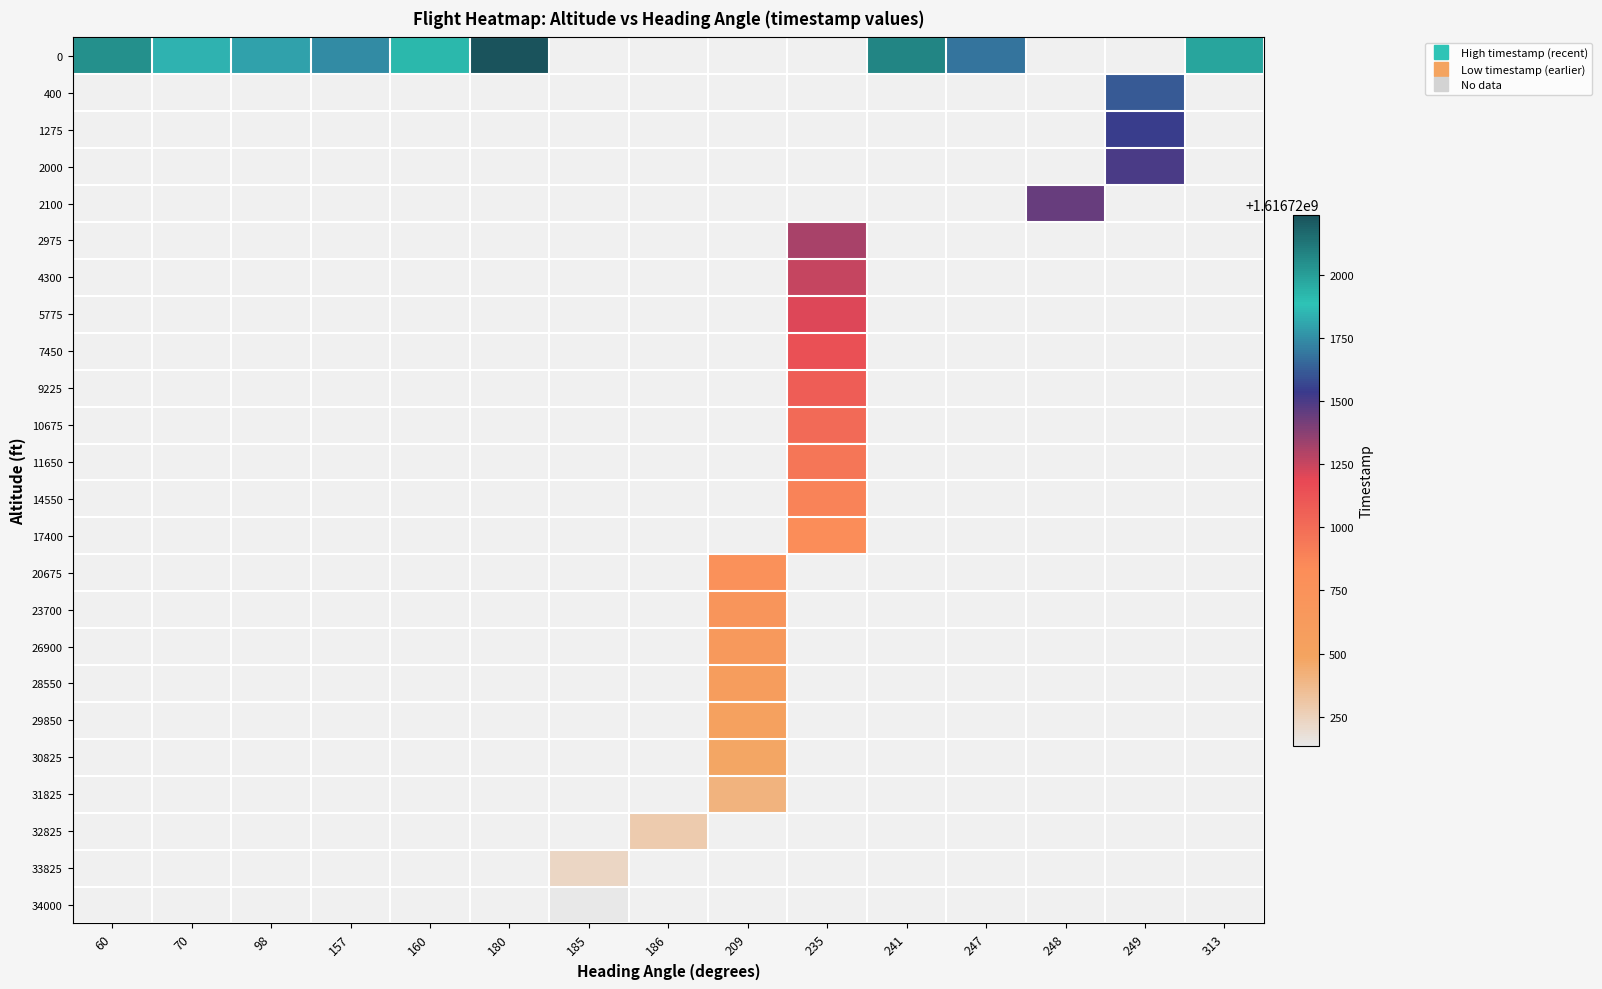

At 209, list the series in order from smallest to largest.

31825, 32825, 33825, 34000, 30825, 29850, 28550, 26900, 23700, 0, 400, 1275, 2000, 2100, 2975, 4300, 5775, 7450, 9225, 10675, 11650, 14550, 17400, 20675